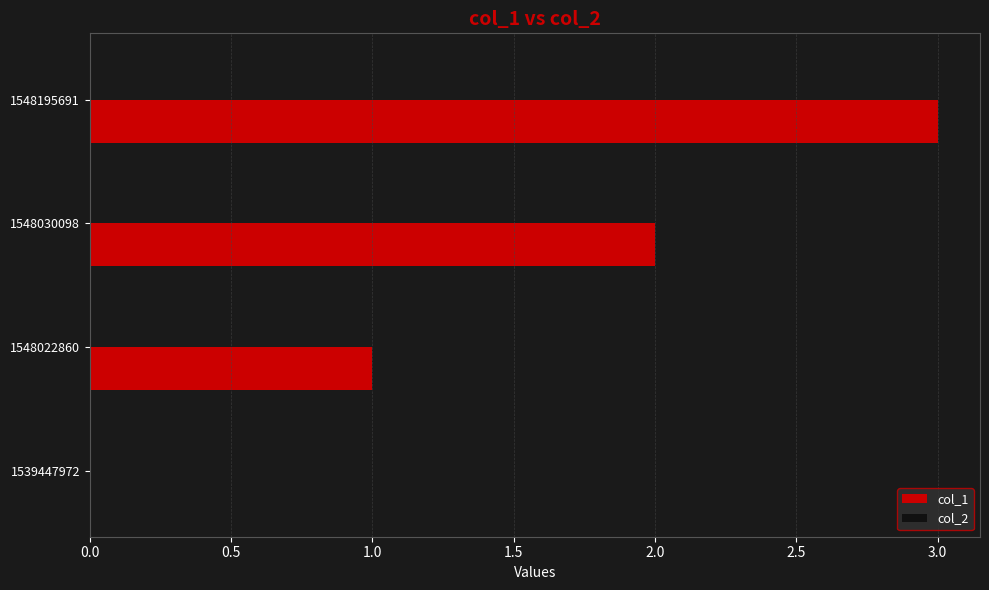

Between 1539447972 and 1548030098, which is larger?

1548030098